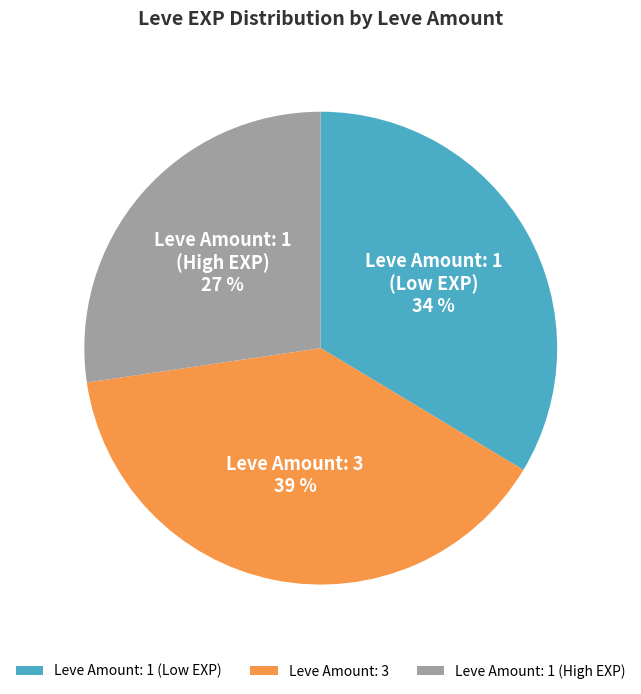

Which slice is the largest?

Leve Amount: 3